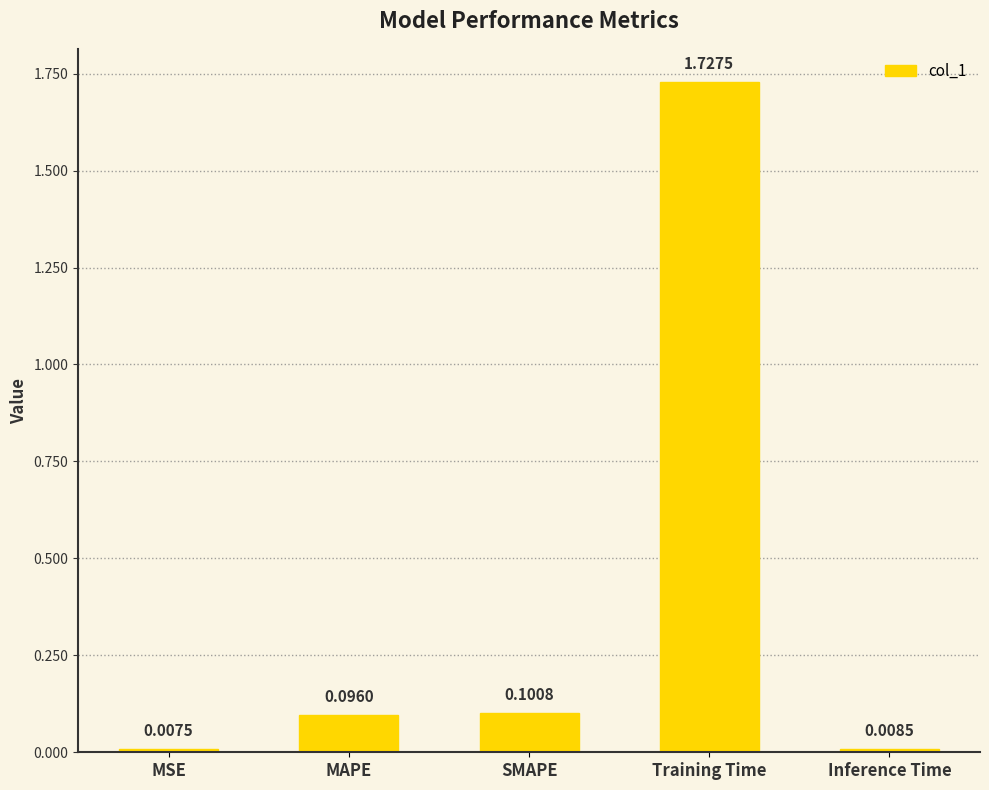

Which label corresponds to the largest value in the chart?

Training Time